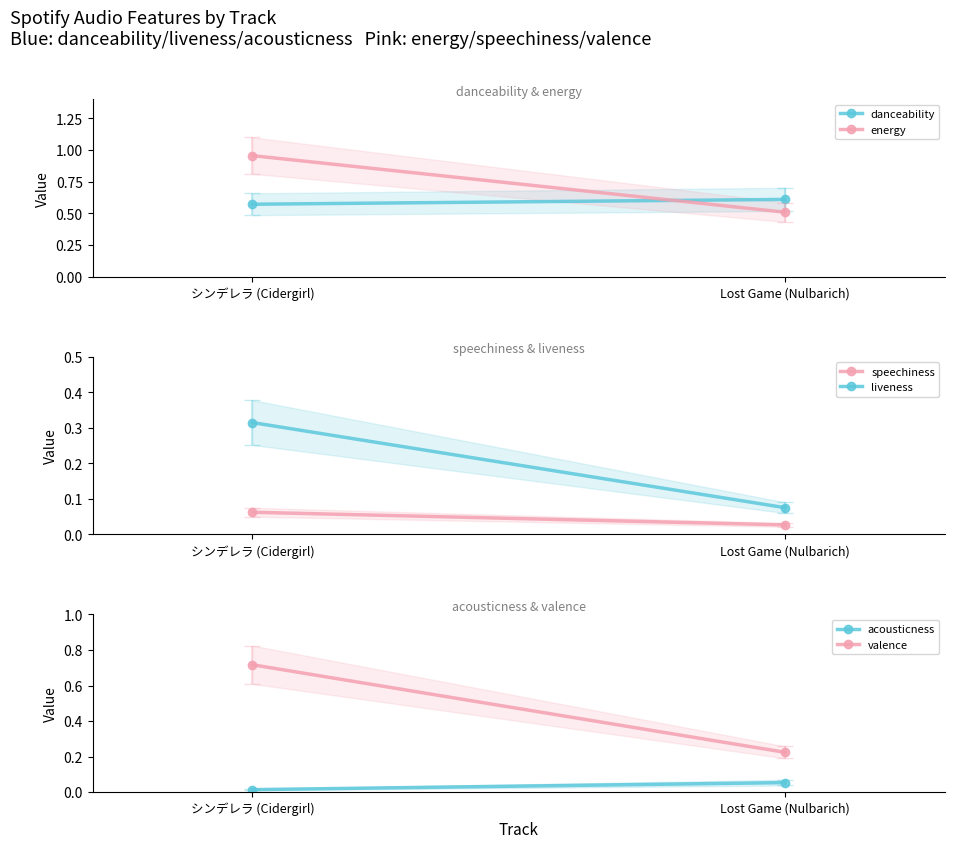

What position from the right is Lost Game (Nulbarich)?

1